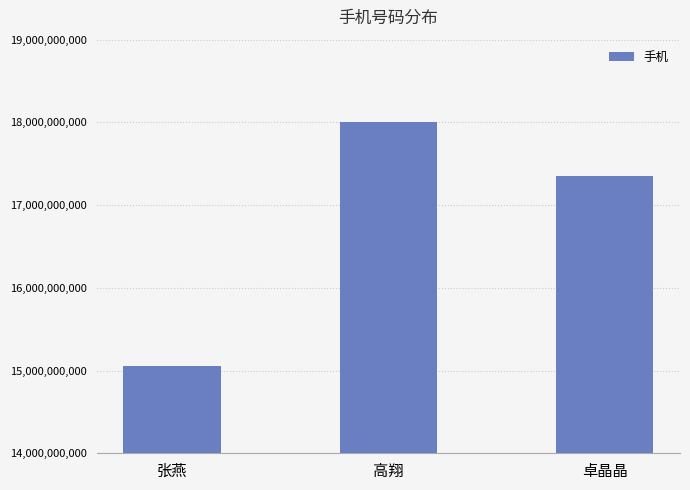

What is the value of the 1st bar from the left?

15055322249